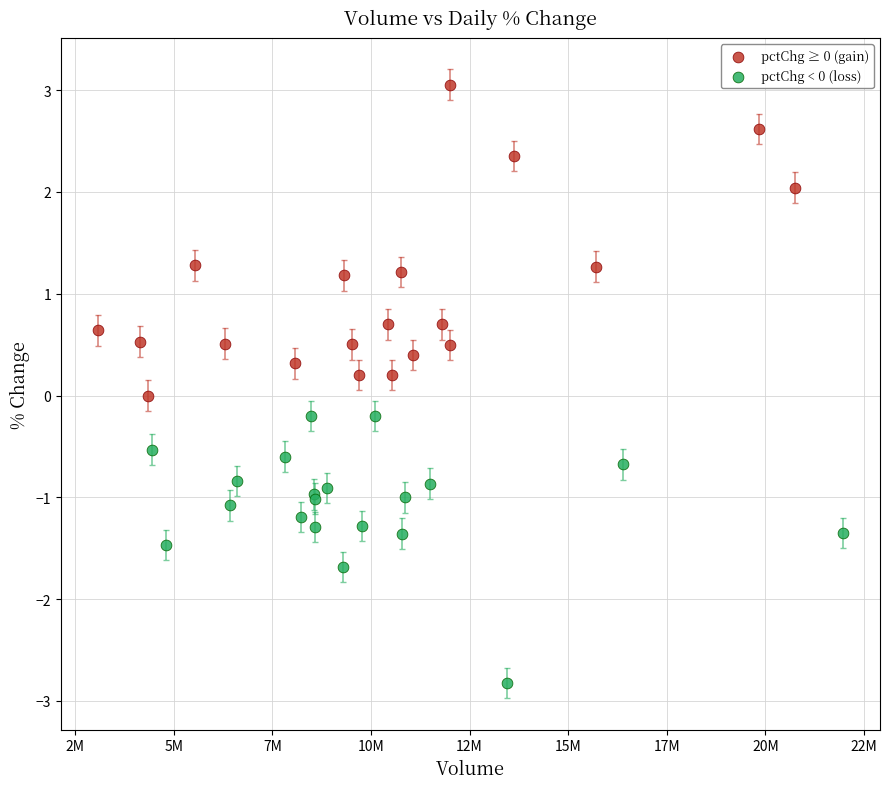

Which series reaches the maximum Y coordinate?

pctChg ≥ 0 (gain)